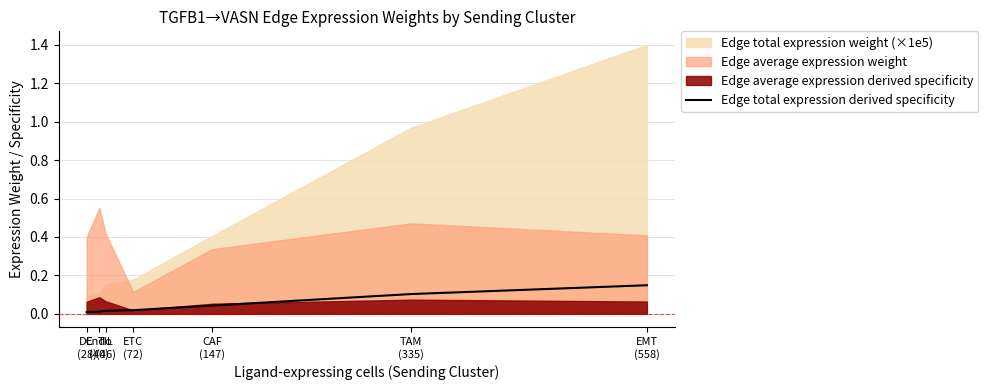

How many lines are shown in the chart?

1